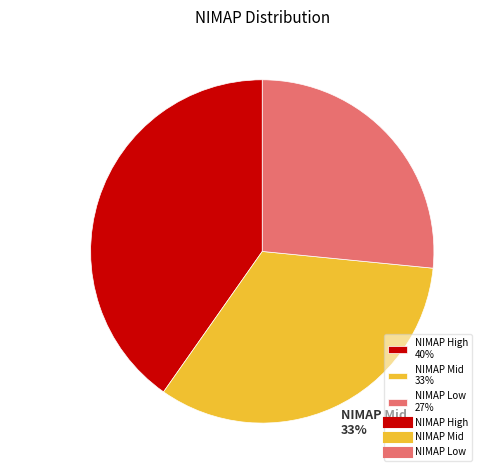

How many segments does this pie chart have?

3